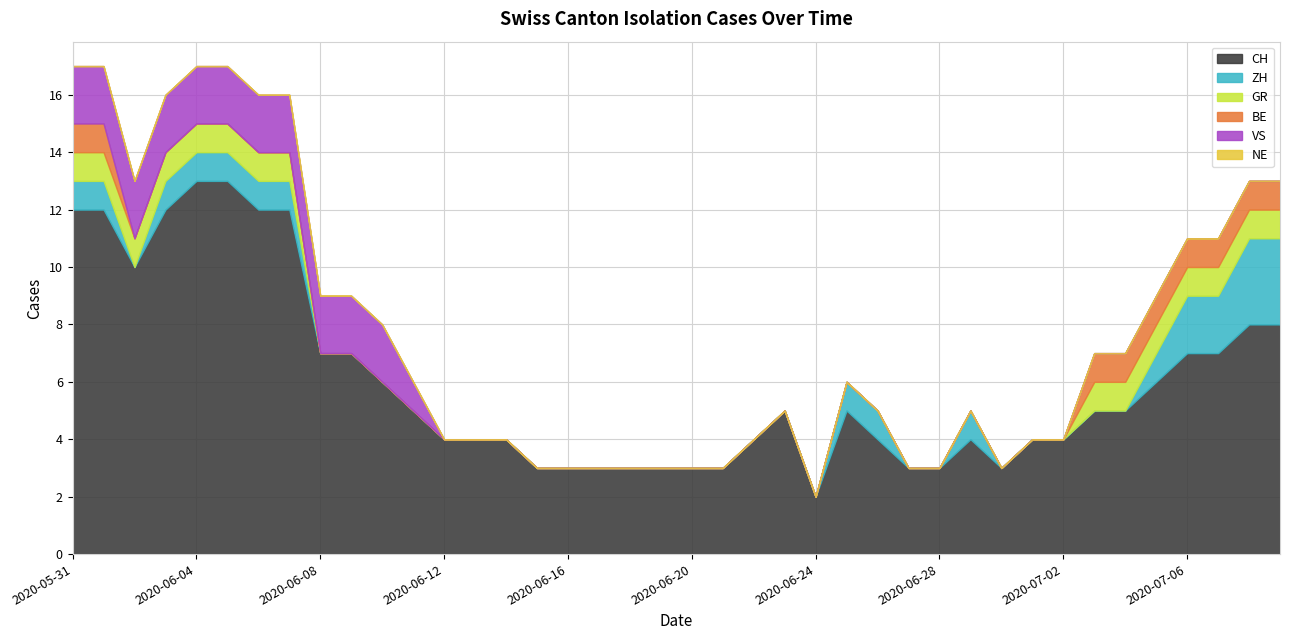

How many values in GR are above zero?

15